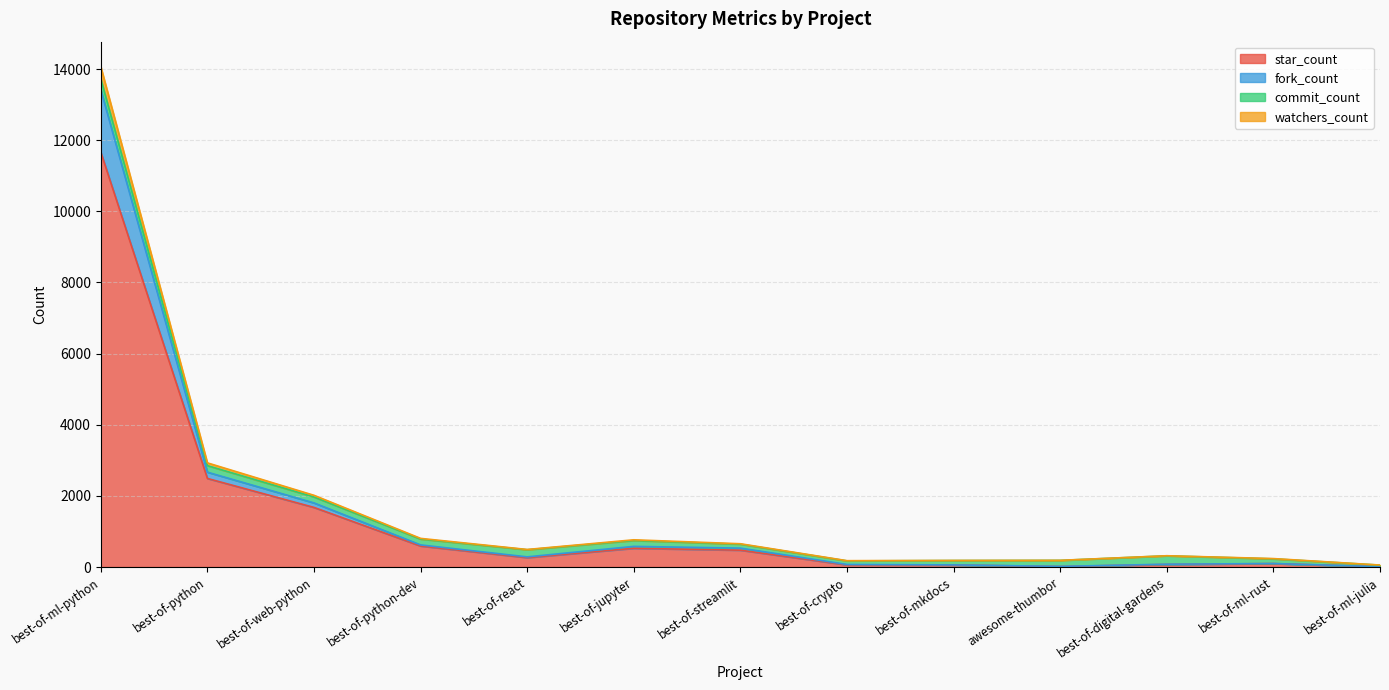

What is the label of the 8th point from the left?

best-of-crypto